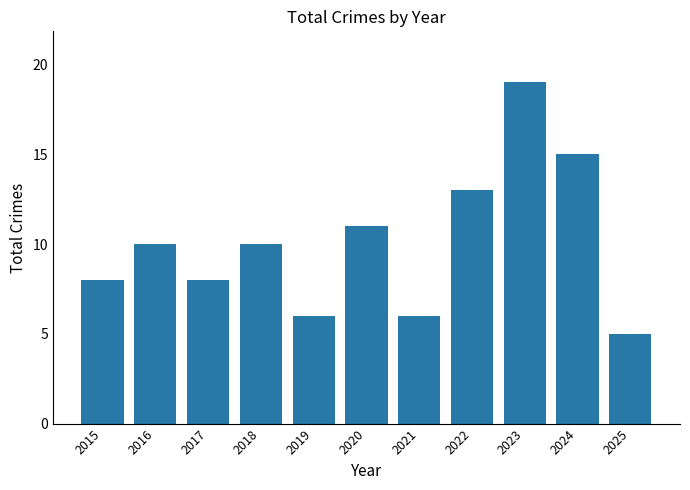

What is the difference between the values at 2021 and 2018?

4